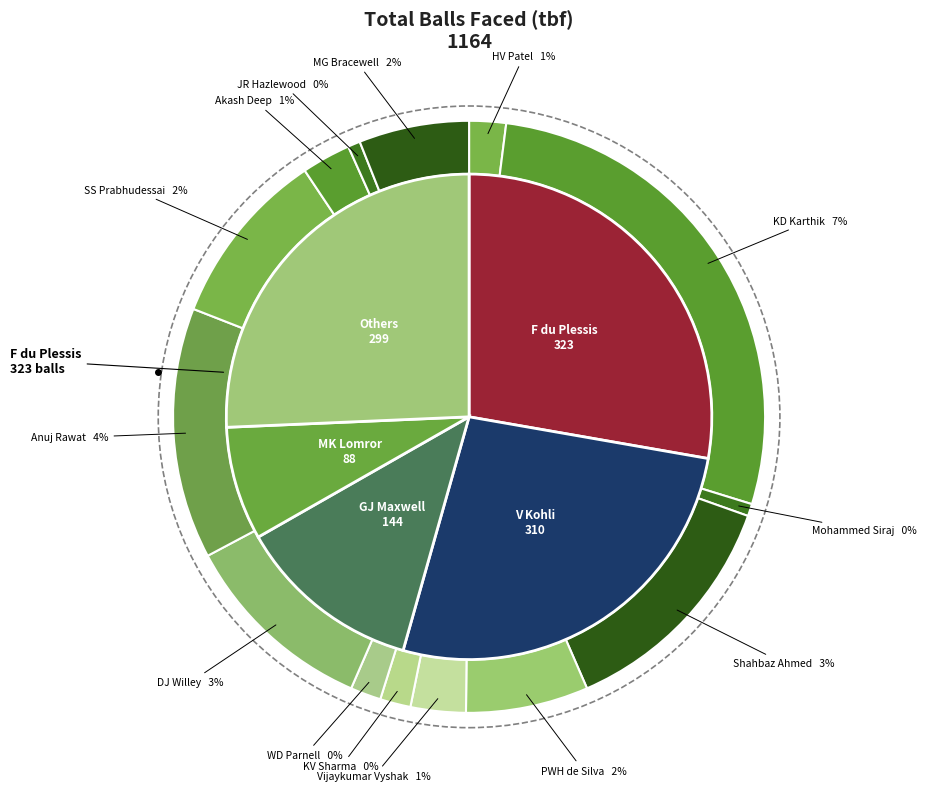

How many segments does this pie chart have?

19